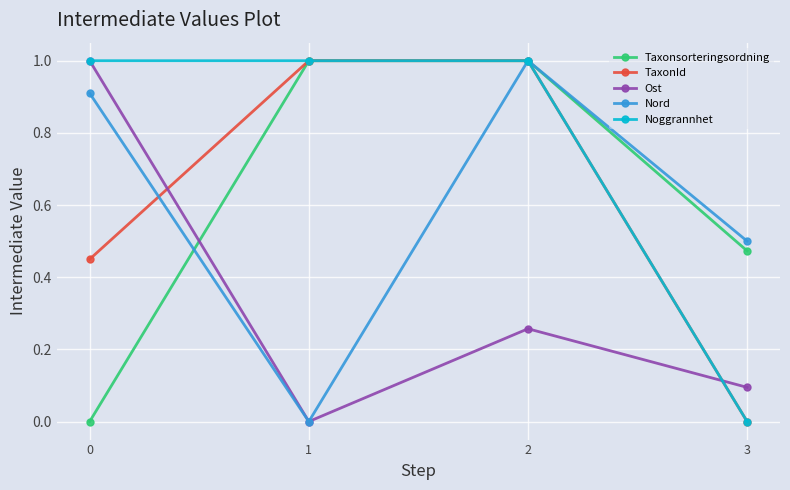

What is the spread (max minus min) of values at 0?

1.0